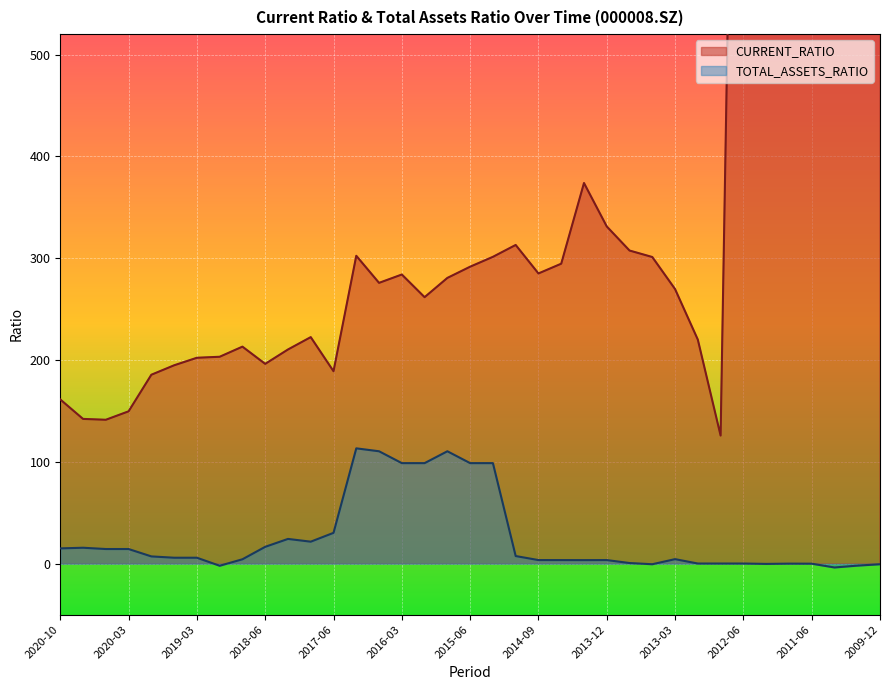

What is the difference between the highest and lowest values at 2017-09?

200.9